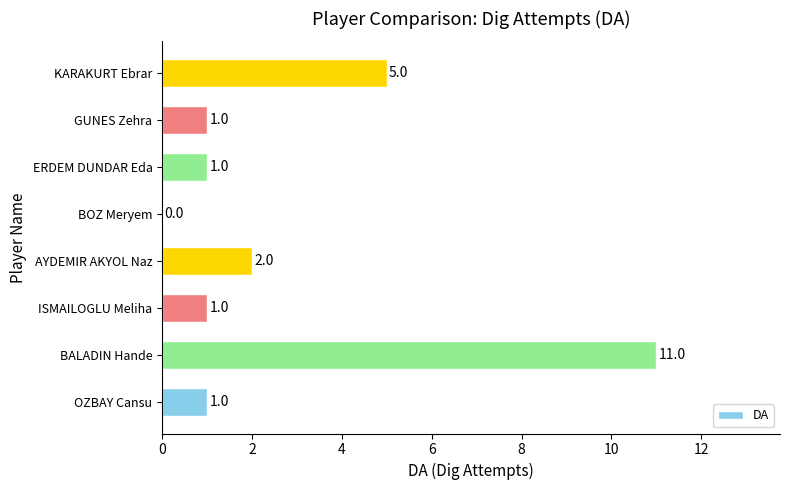

What is the sum of all values?

22